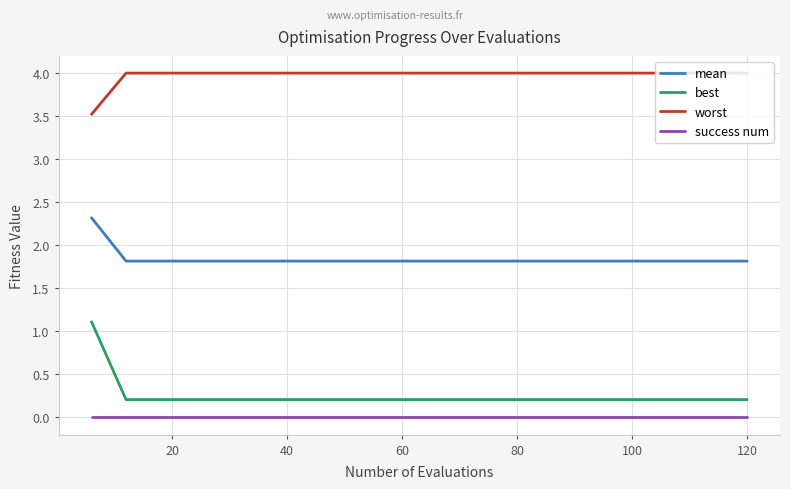

True or false: worst and best cross at least once.

False